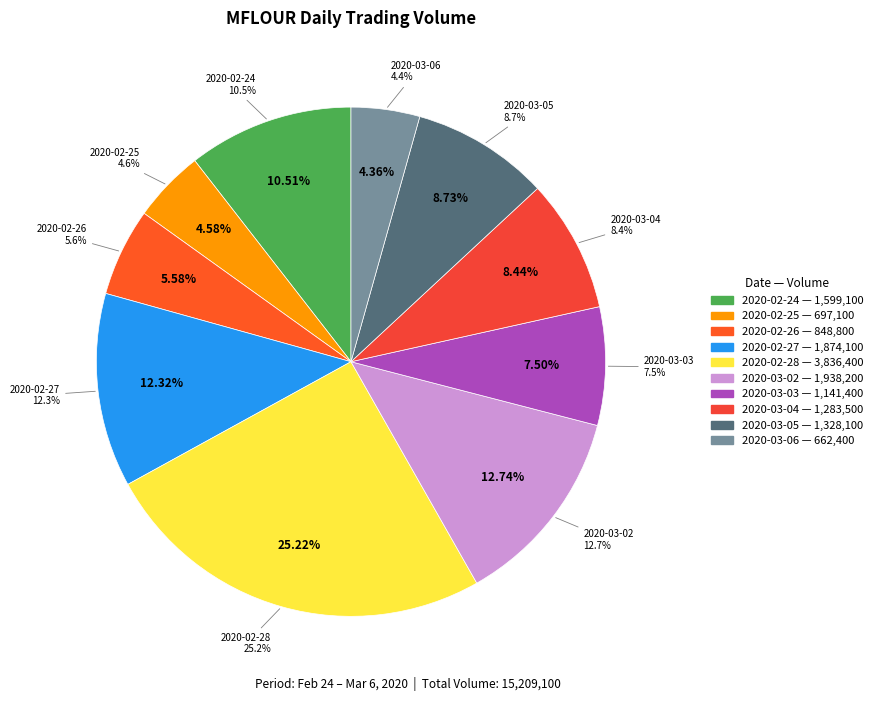

How many segments does this pie chart have?

10